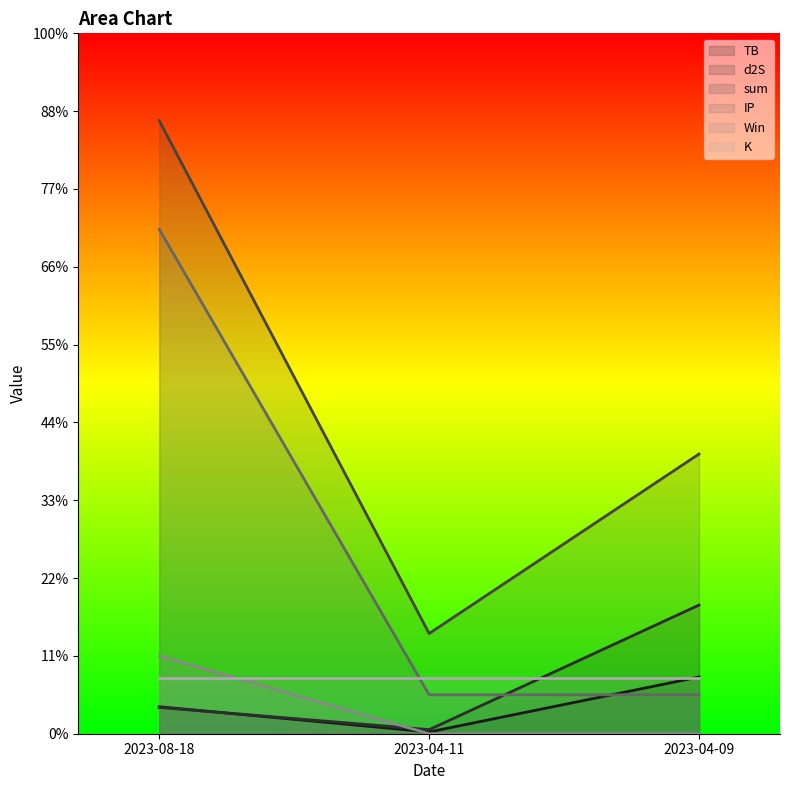

What is the difference between the maximum and minimum values in the sum series?

6.6